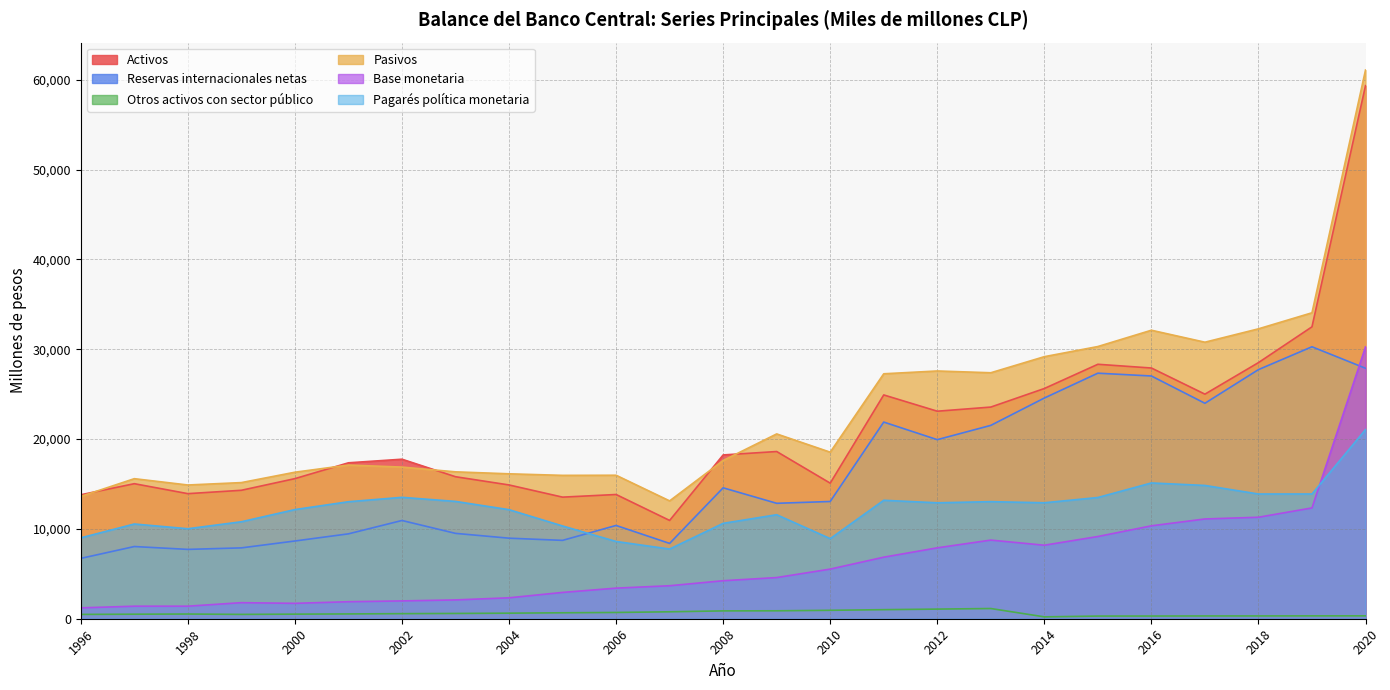

How many lines are shown in the chart?

6